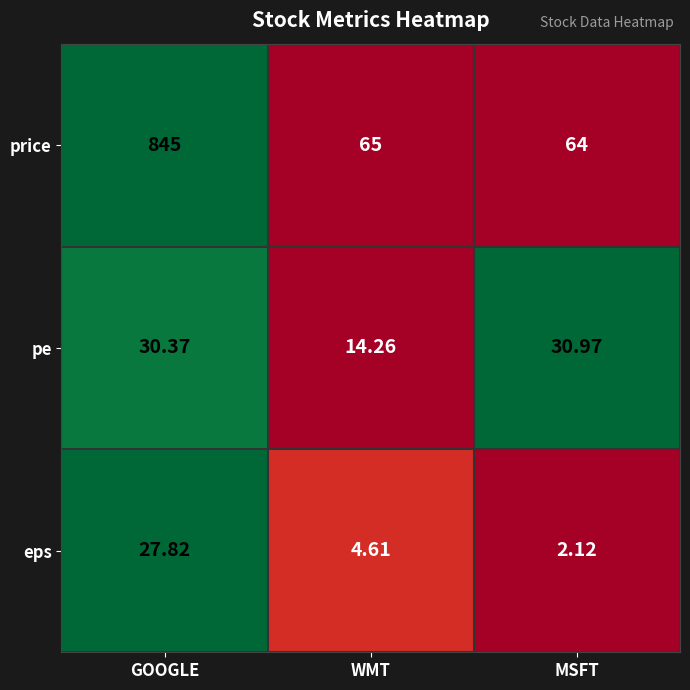

Rank the series at GOOGLE from lowest to highest value.

eps, pe, price